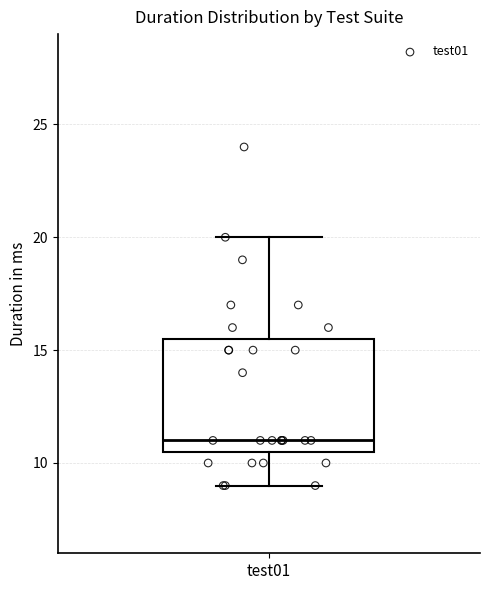

Read this box plot against the y-axis: the position of the median line, the range covered by the box, and the ends of both whiskers. The values are not printed on the chart, so give them approximately, as read against the axis.

median 11.0, box 10.5 to 15.5, whiskers 9.0 to 20.0